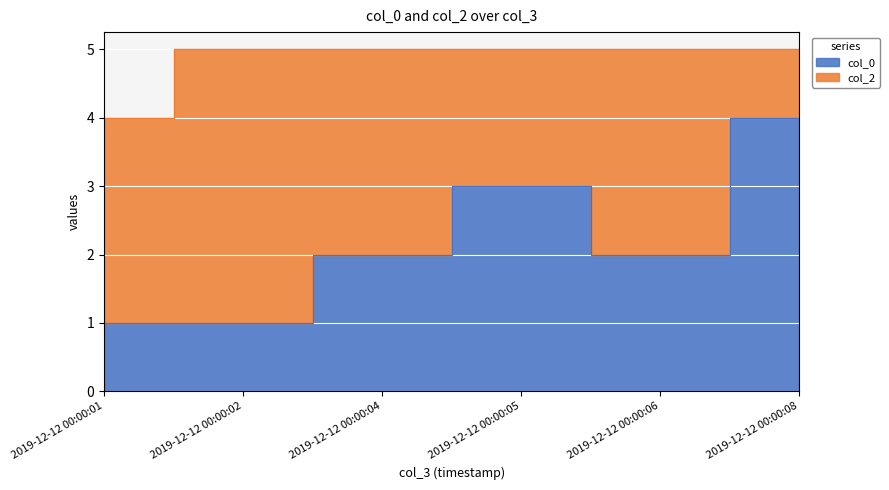

How many interior local valleys (lower than both neighbors) does the data have?

1